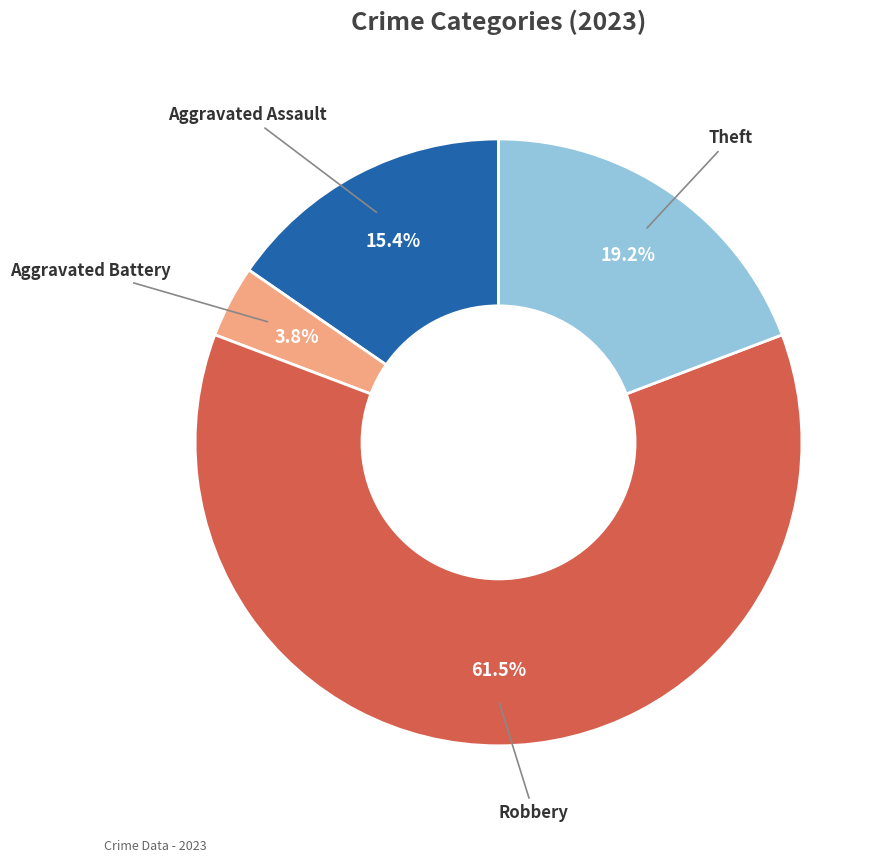

Does any single category account for the majority?

Yes